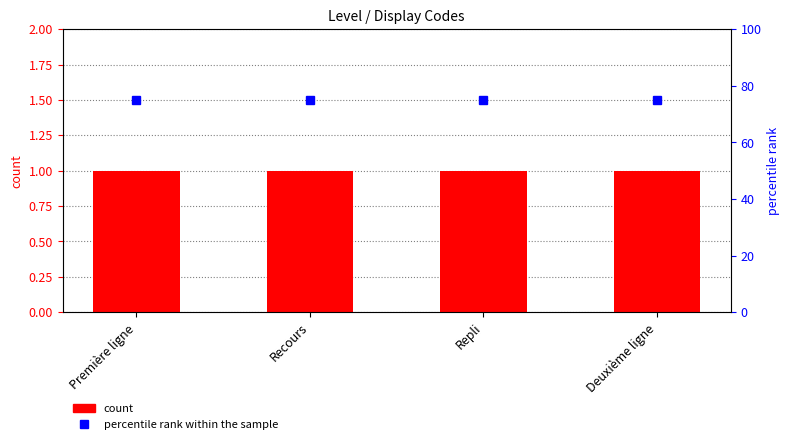

At Première ligne, list the series in order from largest to smallest.

percentile rank within the sample, Level